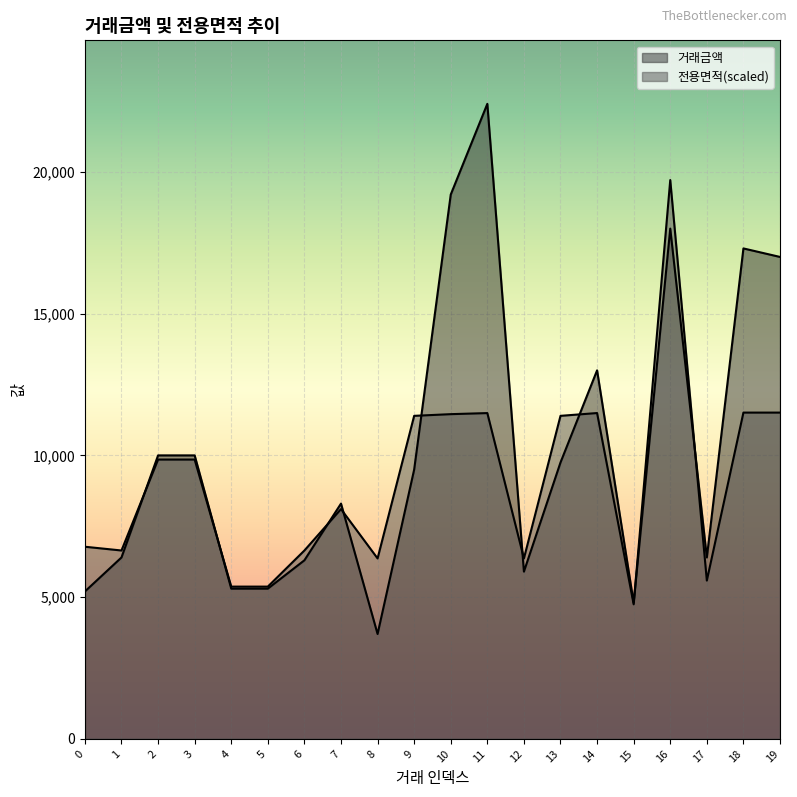

Which has a higher value, 7 or 5?

7